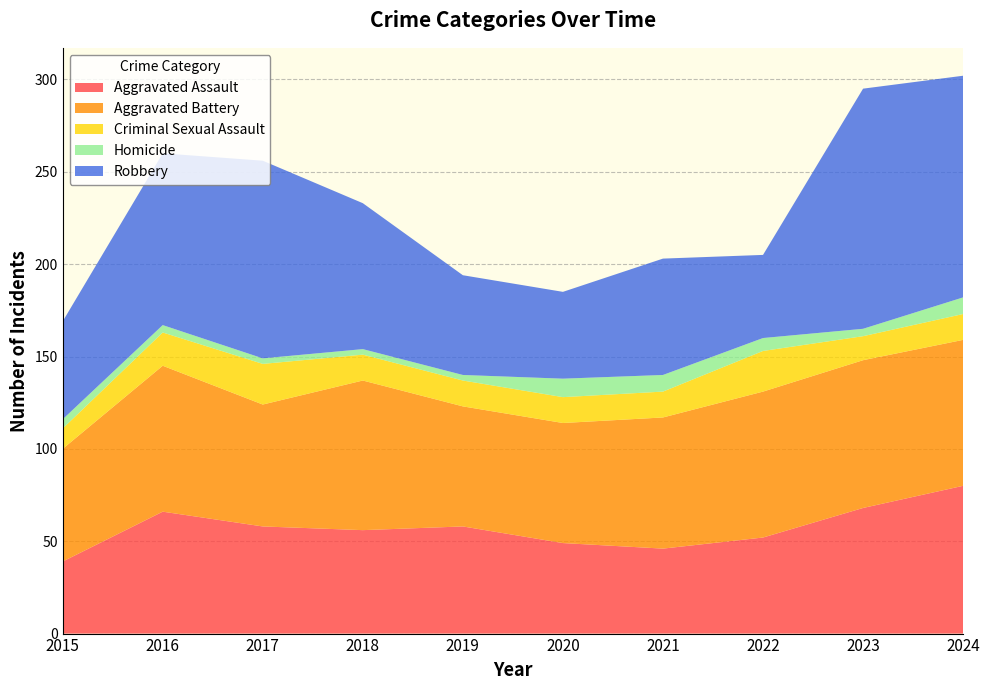

Reading left to right, transcribe all the data shown in this chart.

Aggravated Assault: 39	66	58	56	58	49	46	52	68	80
Aggravated Battery: 61	79	66	81	65	65	71	79	80	79
Criminal Sexual Assault: 11	18	22	14	14	14	14	22	13	14
Homicide: 5	4	3	3	3	10	9	7	4	9
Robbery: 53	93	107	79	54	47	63	45	130	120